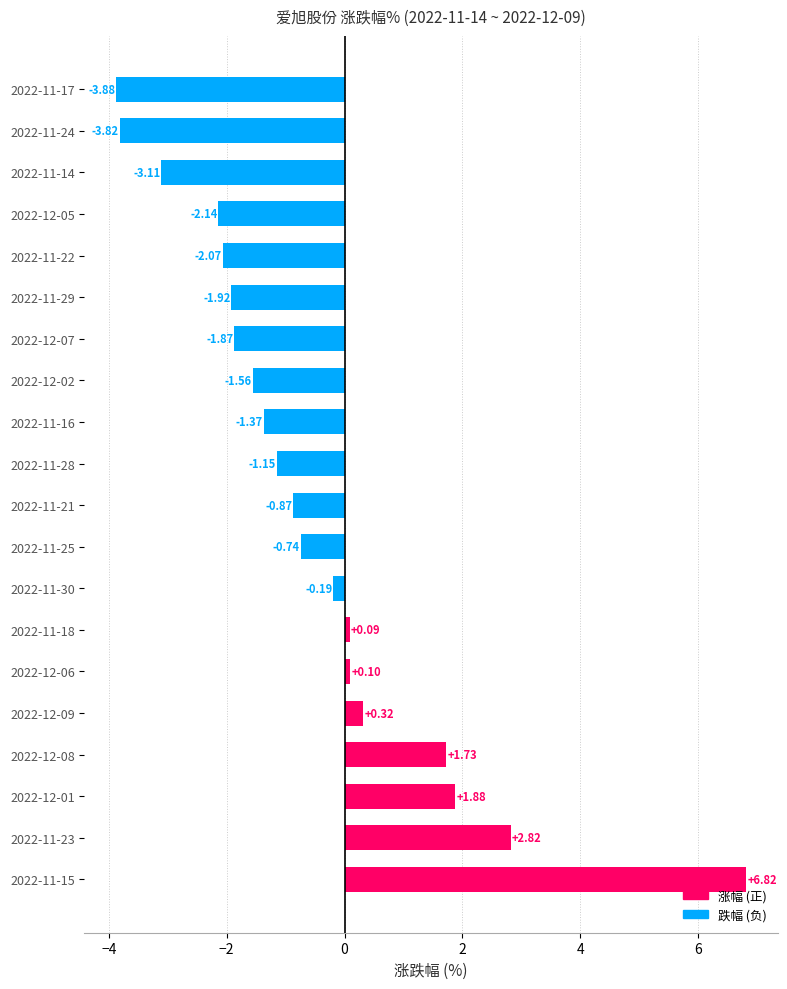

How many bars are there in total?

20